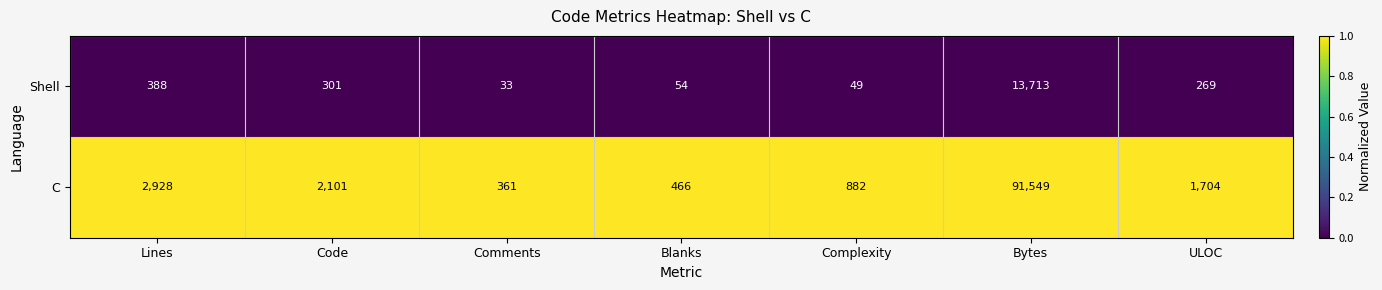

The C series shows 2101 at Code. True or false?

True